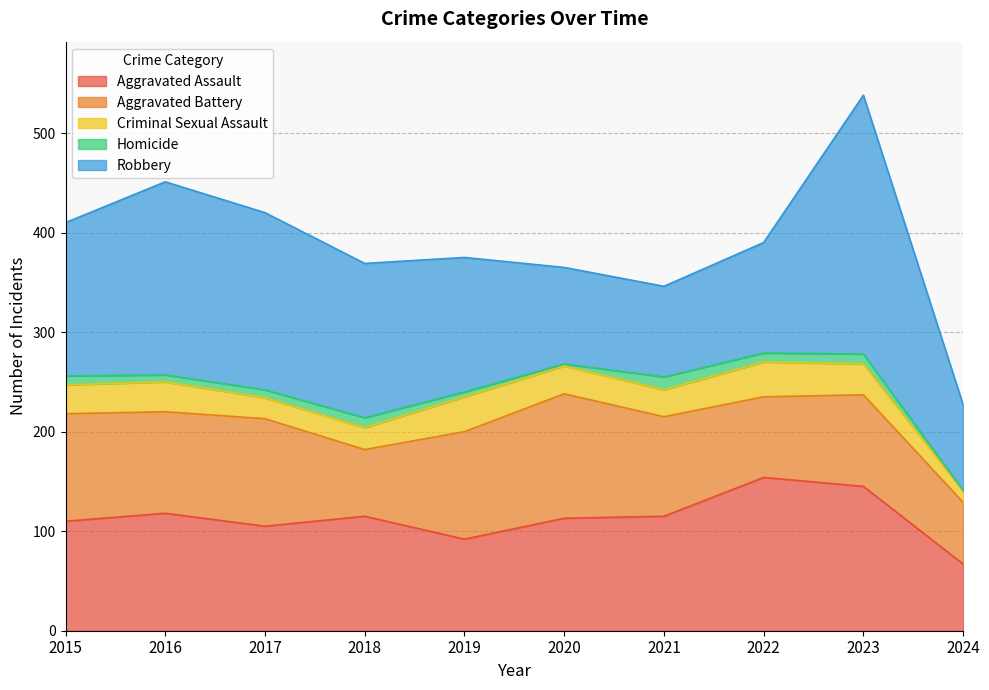

Where is Homicide nearest to the value 7?

2016